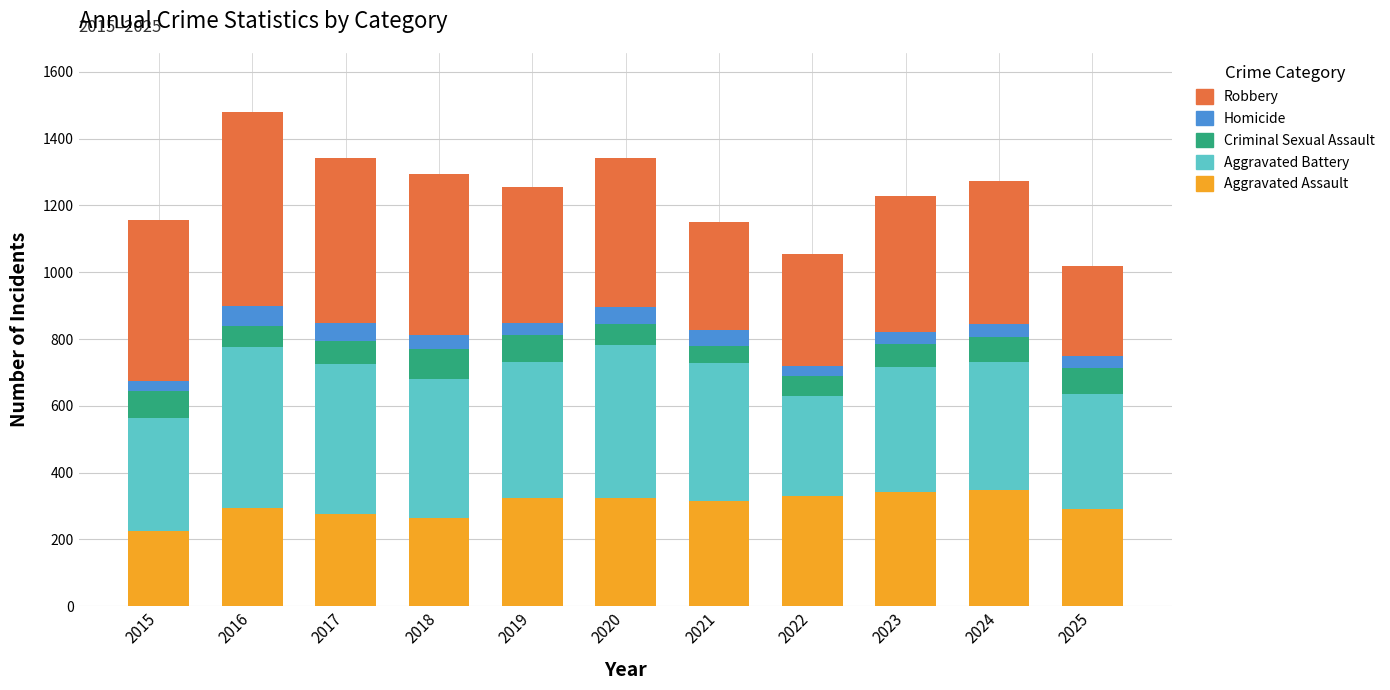

What are all the series names shown in the legend?

Robbery, Homicide, Criminal Sexual Assault, Aggravated Battery, Aggravated Assault